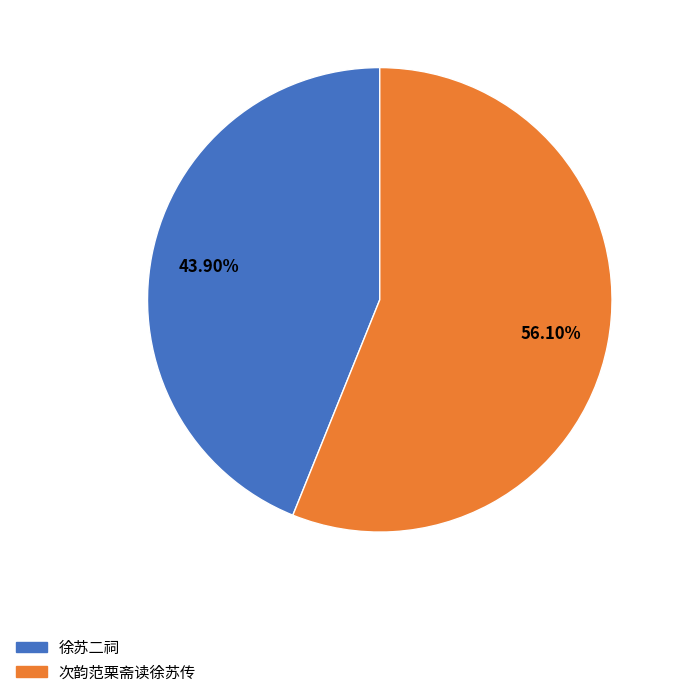

What percentage is NOT represented by 次韵范栗斋读徐苏传?

43.9%